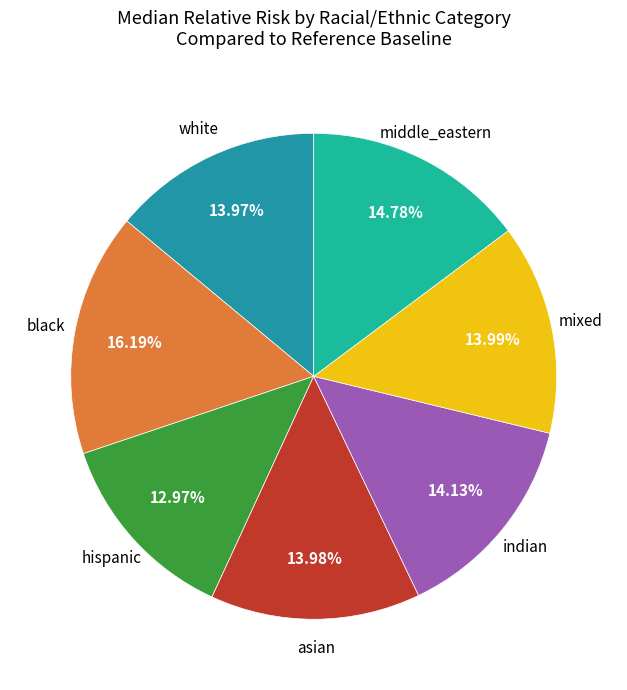

How many segments does this pie chart have?

7